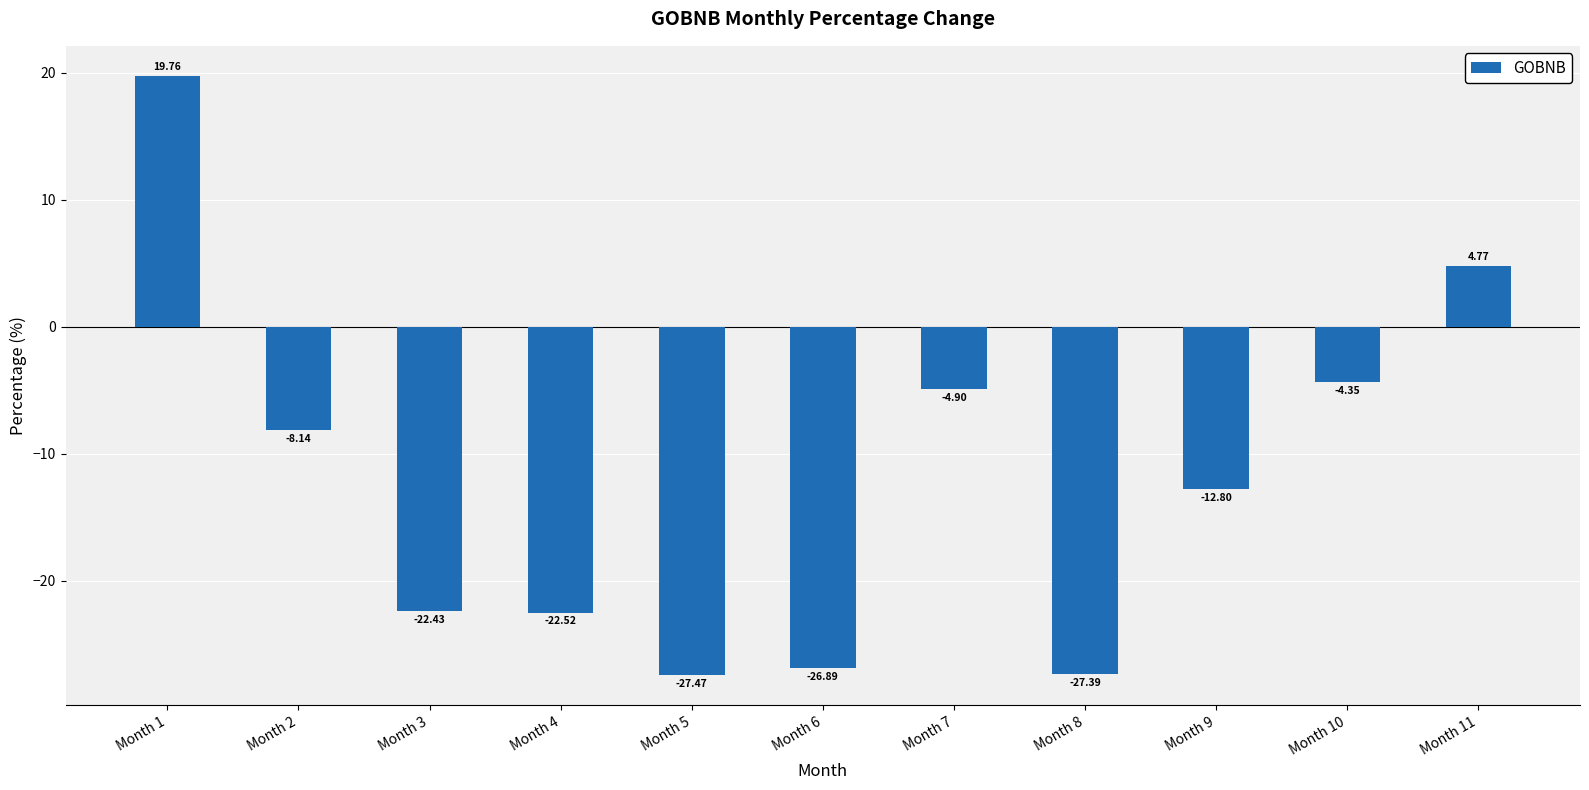

Rank the categories by value from lowest to highest.

Month 5, Month 8, Month 6, Month 4, Month 3, Month 9, Month 2, Month 7, Month 10, Month 11, Month 1